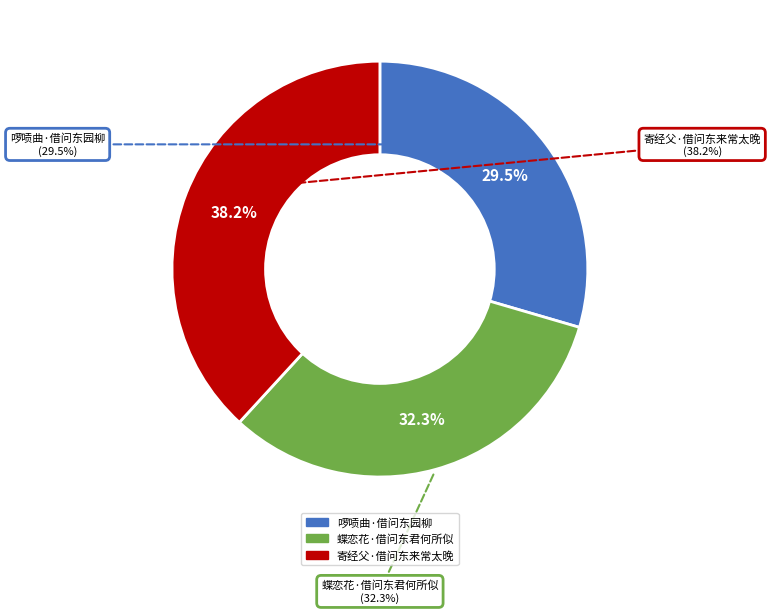

How many slices are in this pie chart?

3